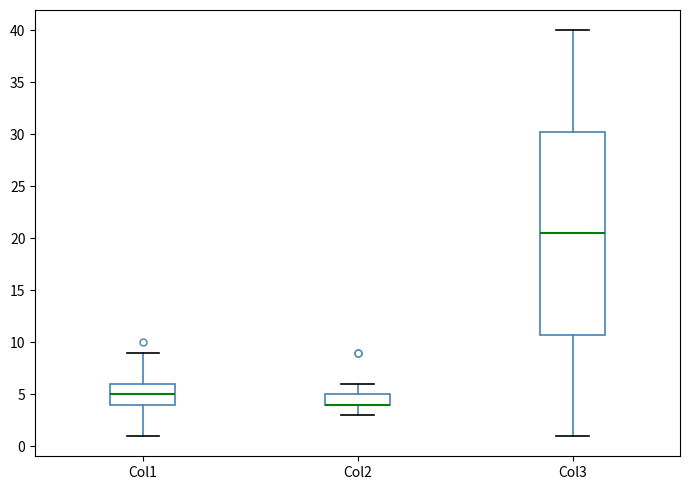

Reading left to right, read every box against the y-axis: the position of its median line, the range the box covers, and the ends of its whiskers. The values are not printed on the chart, so give them approximately, as read against the axis.

Col1: median 5.0, box 4.0 to 6.0, whiskers 1.0 to 9.0
Col2: median 4.0 (drawn on the box's lower edge), box 4.0 to 5.0, whiskers 3.0 to 6.0
Col3: median 20.5, box 11.0 to 30.5, whiskers 1.0 to 40.0